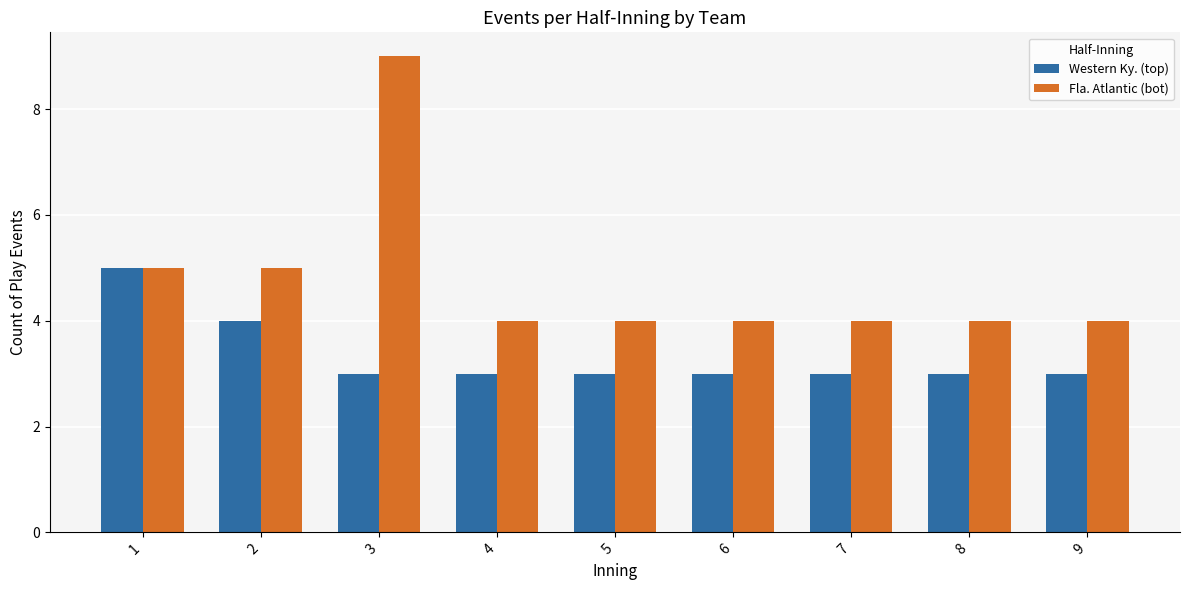

Reading left to right, list all the values displayed in this chart.

Western Ky. (top): 1=5	2=4	3=3	4=3	5=3	6=3	7=3	8=3	9=3
Fla. Atlantic (bot): 1=5	2=5	3=9	4=4	5=4	6=4	7=4	8=4	9=4